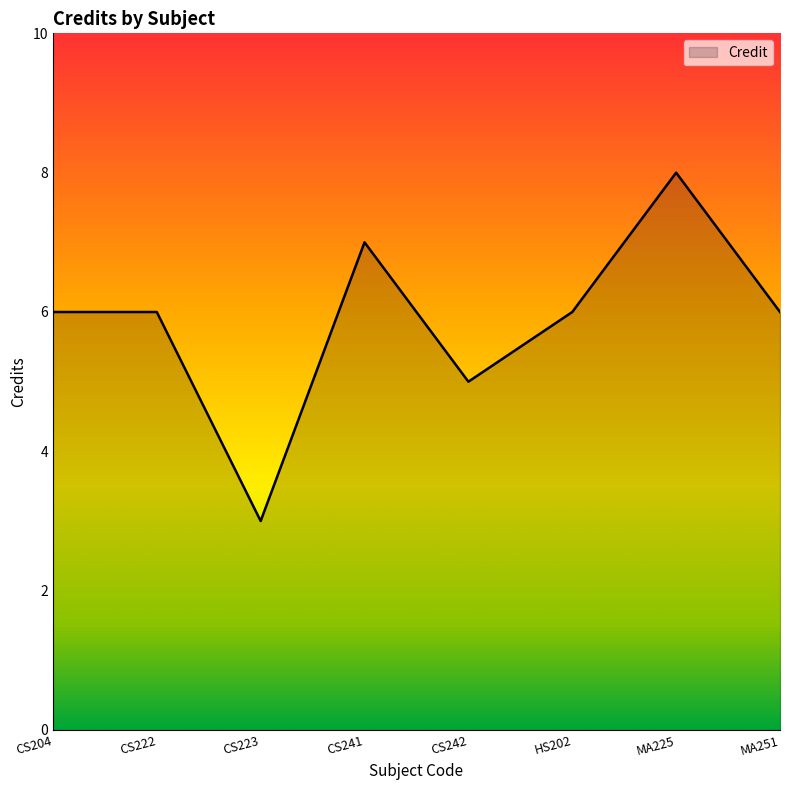

What is the change in value from CS242 to MA251?

+1